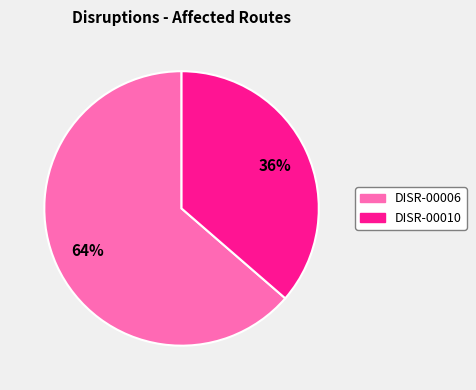

What is the largest slice in the pie chart?

DISR-00006